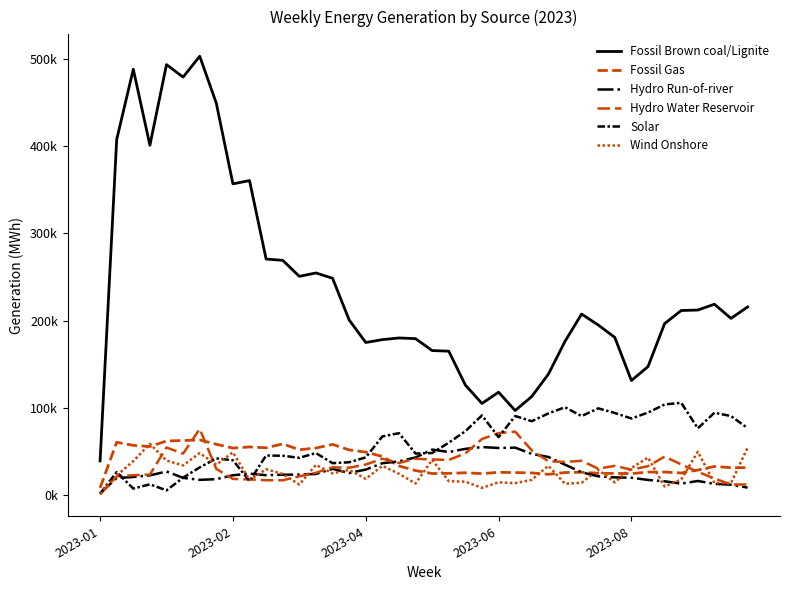

True or false: Fossil Gas and Solar cross at least once.

True